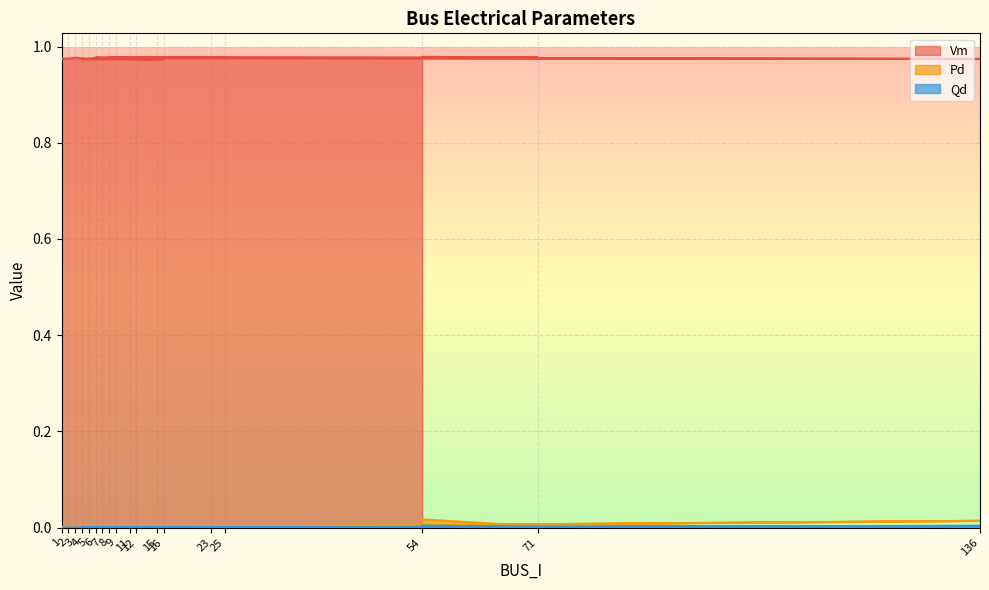

Is the value of Vm at 4 greater than the value of Pd at 1?

Yes